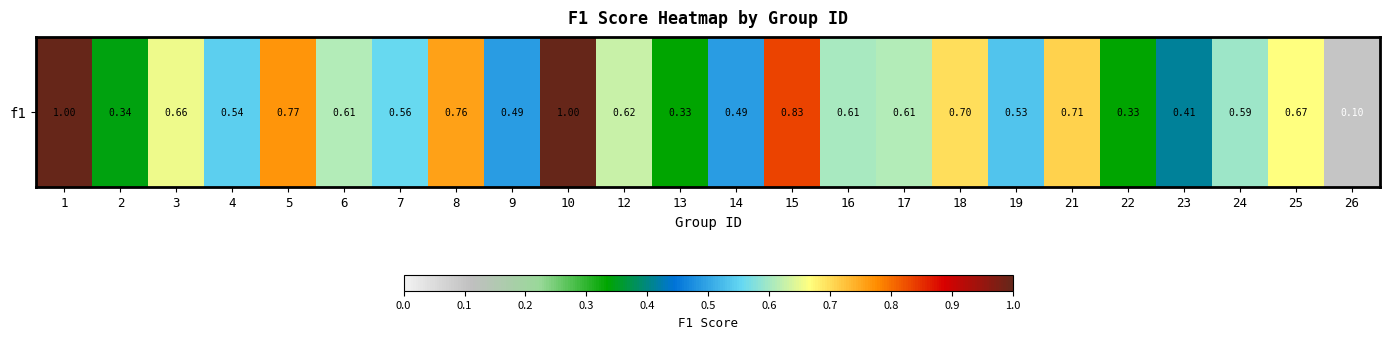

List the labels in order of value, smallest first.

26, 13, 22, 2, 23, 9, 14, 19, 4, 7, 24, 16, 17, 6, 12, 3, 25, 18, 21, 8, 5, 15, 1, 10